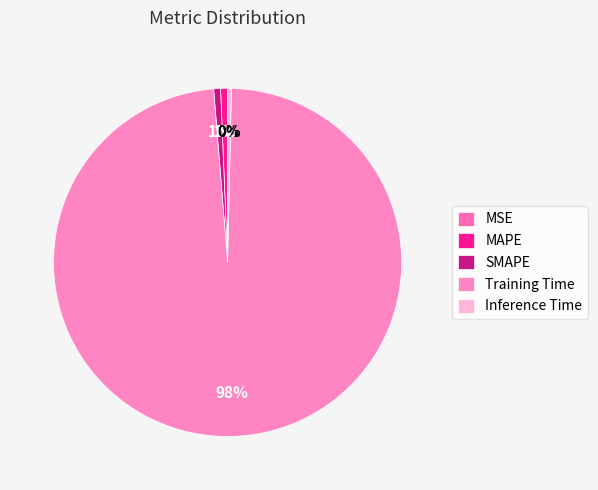

Is it true that Inference Time is 11% of the pie?

False